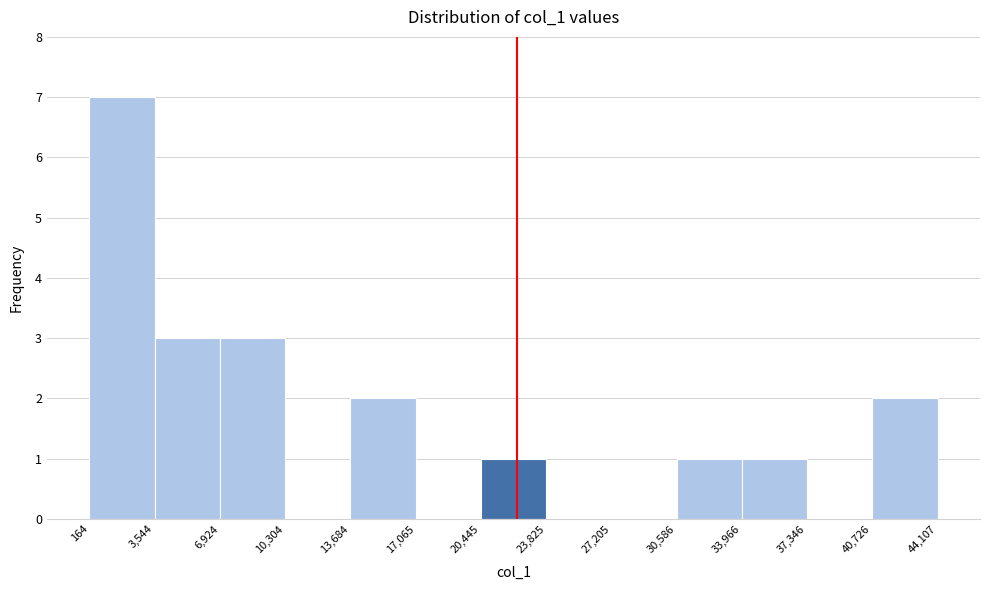

Reading left to right, transcribe this chart: for each bar, give the range it covers on the x-axis and its height. The values are not printed on the chart, so give them approximately, as read against the axis.

164 to 3,544: 7
3,544 to 6,924: 3
6,924 to 10,304: 3
10,304 to 13,684: 0
13,684 to 17,065: 2
17,065 to 20,445: 0
20,445 to 23,825: 1
23,825 to 27,205: 0
27,205 to 30,586: 0
30,586 to 33,966: 1
33,966 to 37,346: 1
37,346 to 40,726: 0
40,726 to 44,107: 2